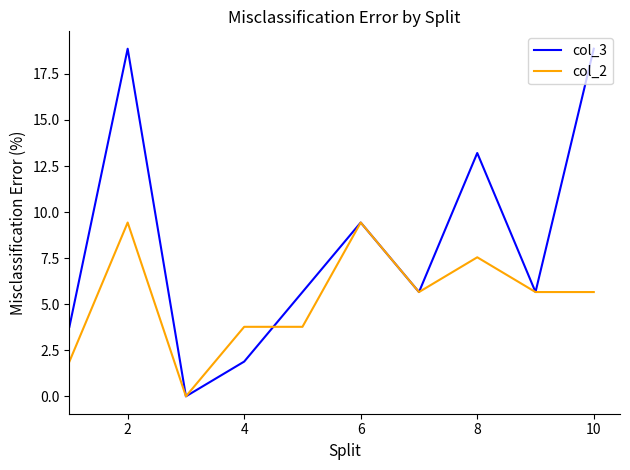

Which series has the largest range (max minus min)?

col_3